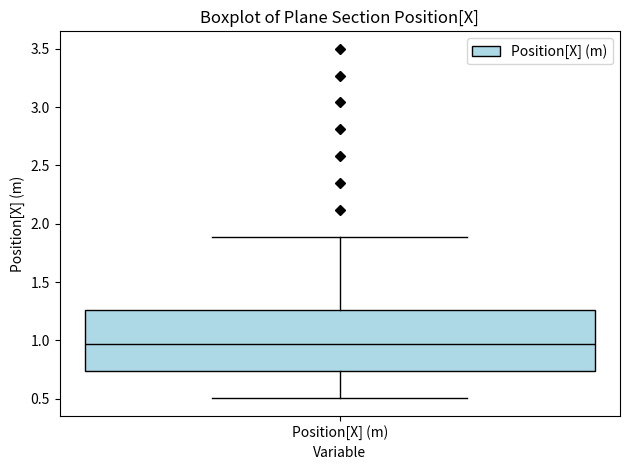

Read this box plot against the y-axis: the position of the median line, the range covered by the box, and the ends of both whiskers. The values are not printed on the chart, so give them approximately, as read against the axis.

median 0.95, box 0.75 to 1.25, whiskers 0.50 to 1.90